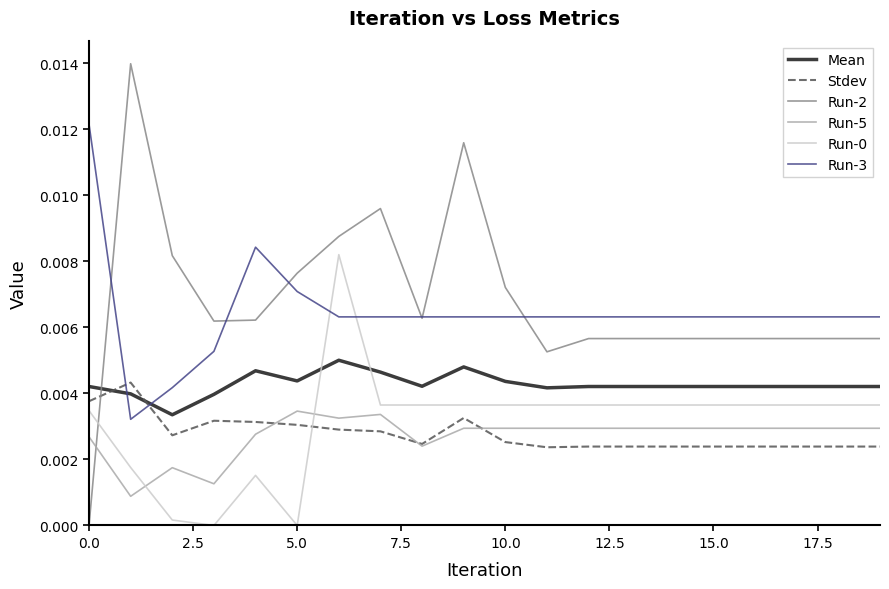

After their last crossing, which series has the higher values: Run-2 or Stdev?

Run-2